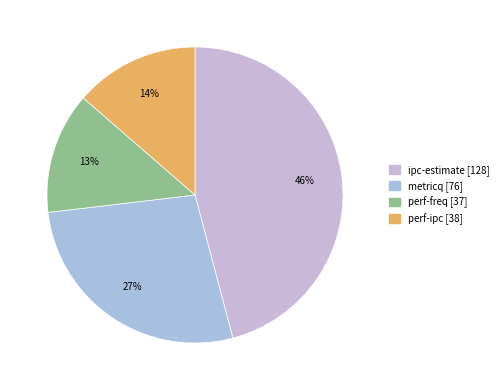

Rank the categories by value from lowest to highest.

perf-freq, perf-ipc, metricq, ipc-estimate